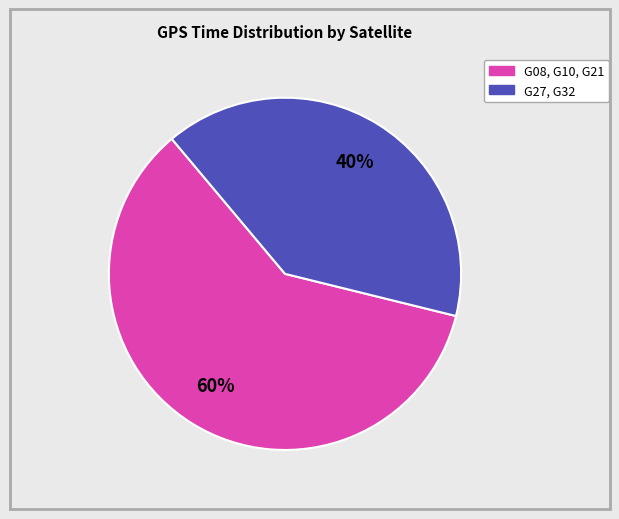

To the nearest percent, what is the difference between the largest and smallest slice percentages?

20%